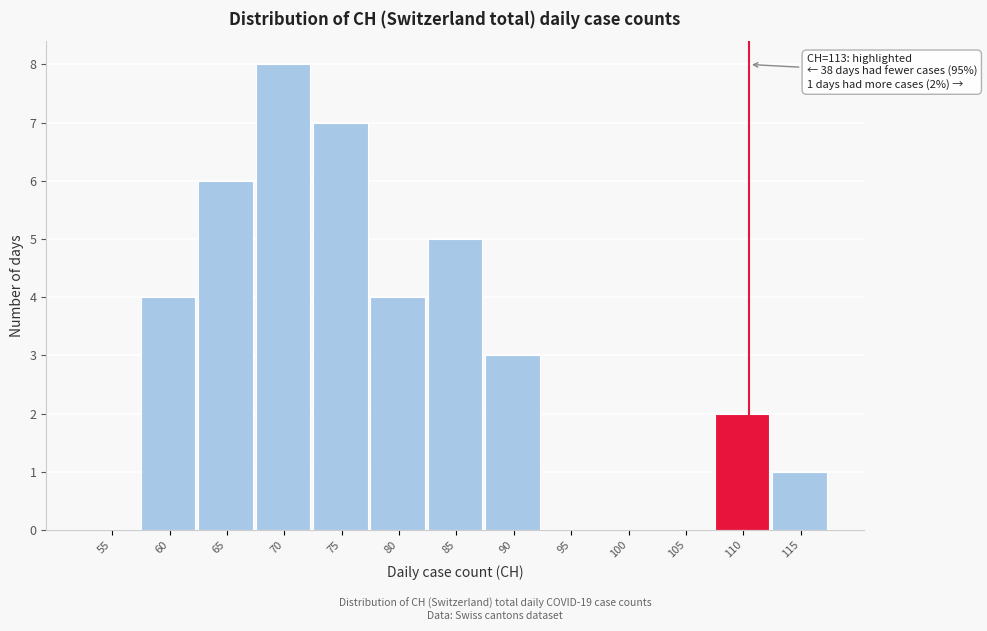

Reading left to right, extract all data points from this chart.

55=0	60=4	65=6	70=8	75=7	80=4	85=5	90=3	95=0	100=0	105=0	110=2	115=1